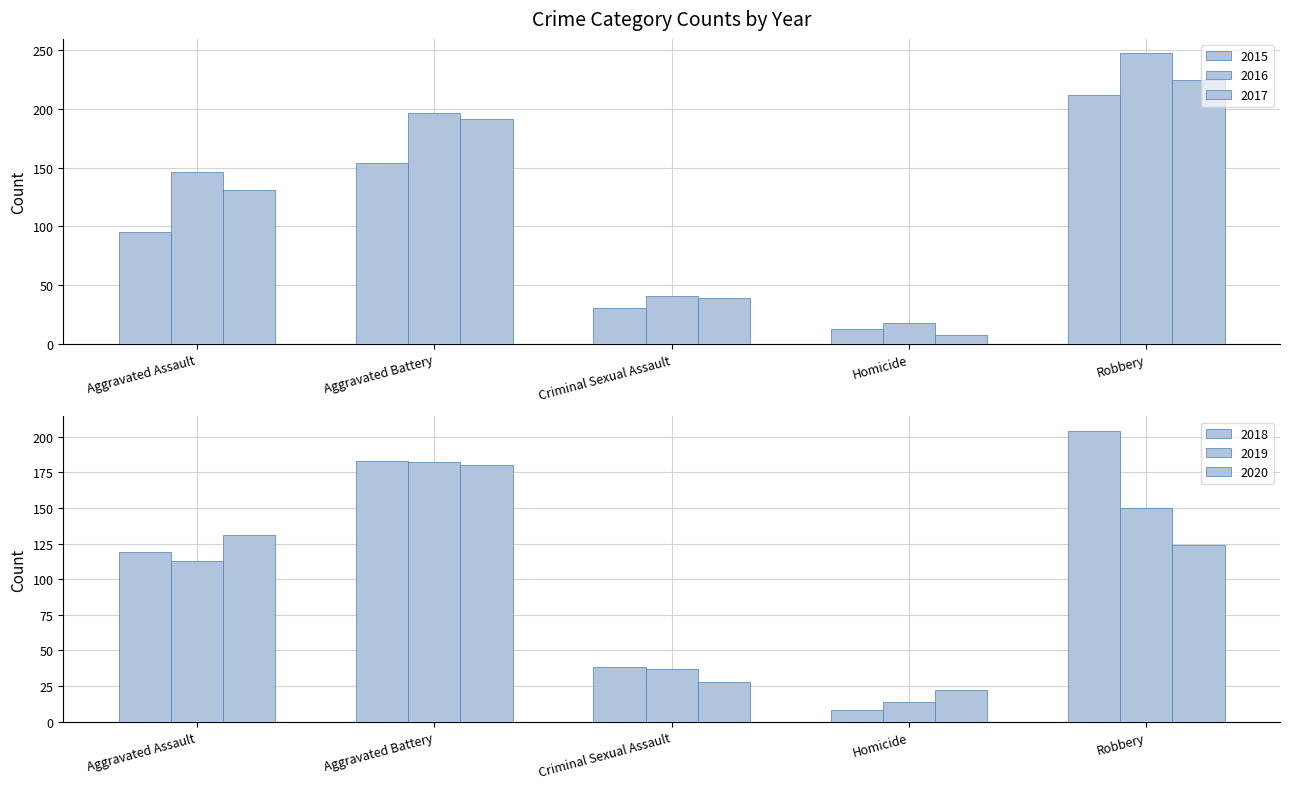

What is the sum of all 2020 values?

485